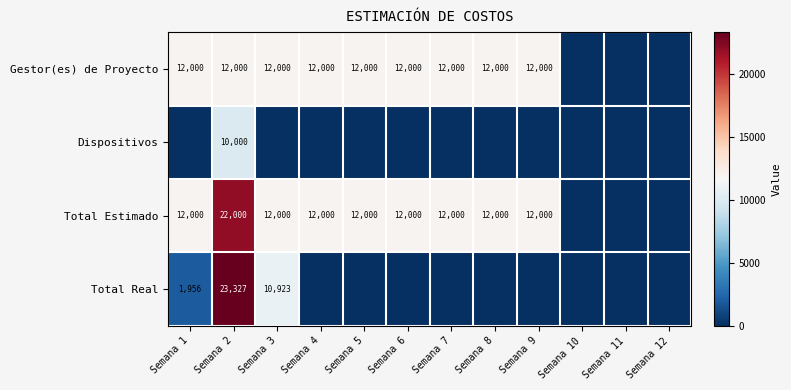

Count the number of categories in the chart.

12